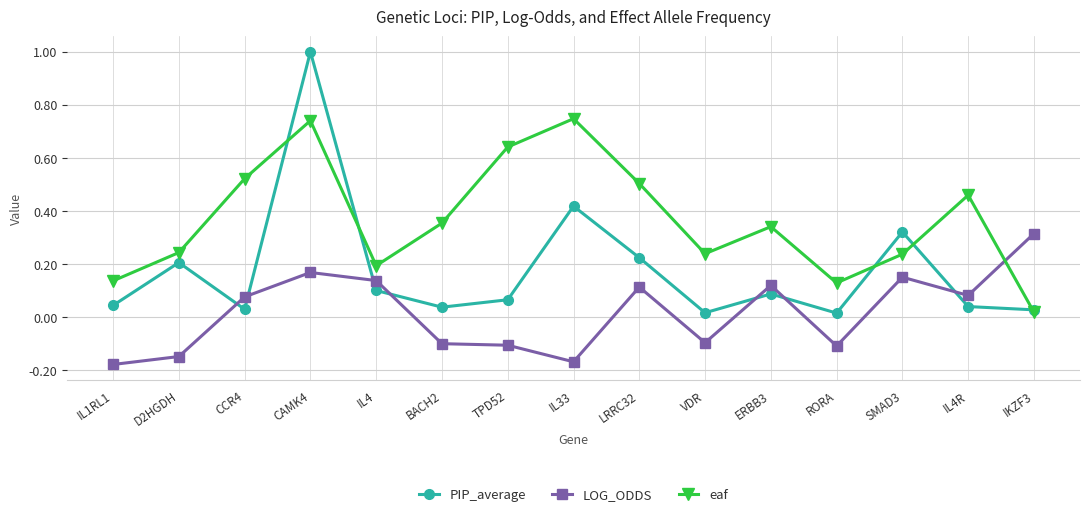

The value of LOG_ODDS at IKZF3 is 0.5. True or false?

False